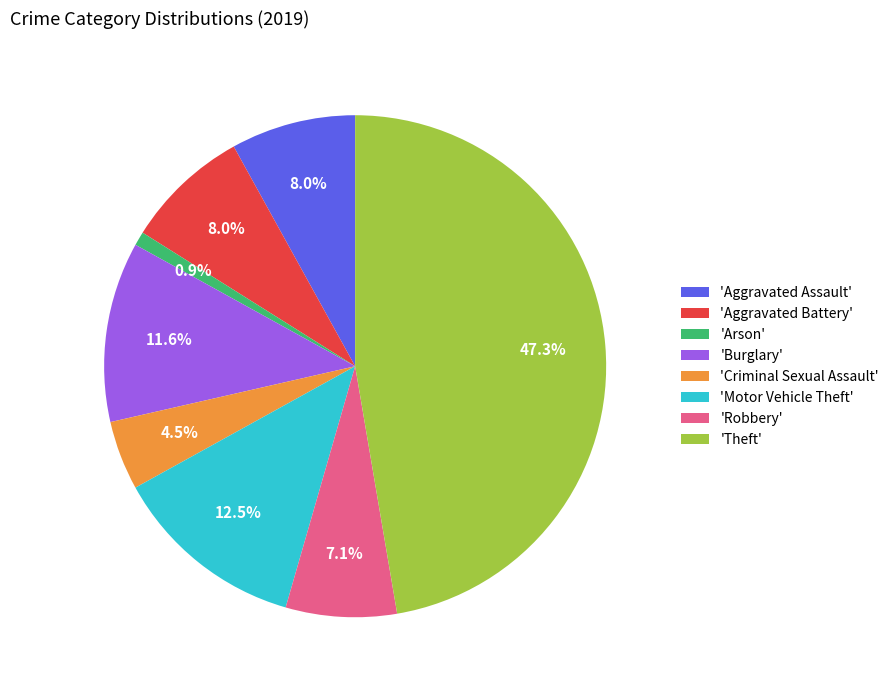

Do 'Criminal Sexual Assault' and 'Aggravated Battery' together represent more than half of the pie?

No